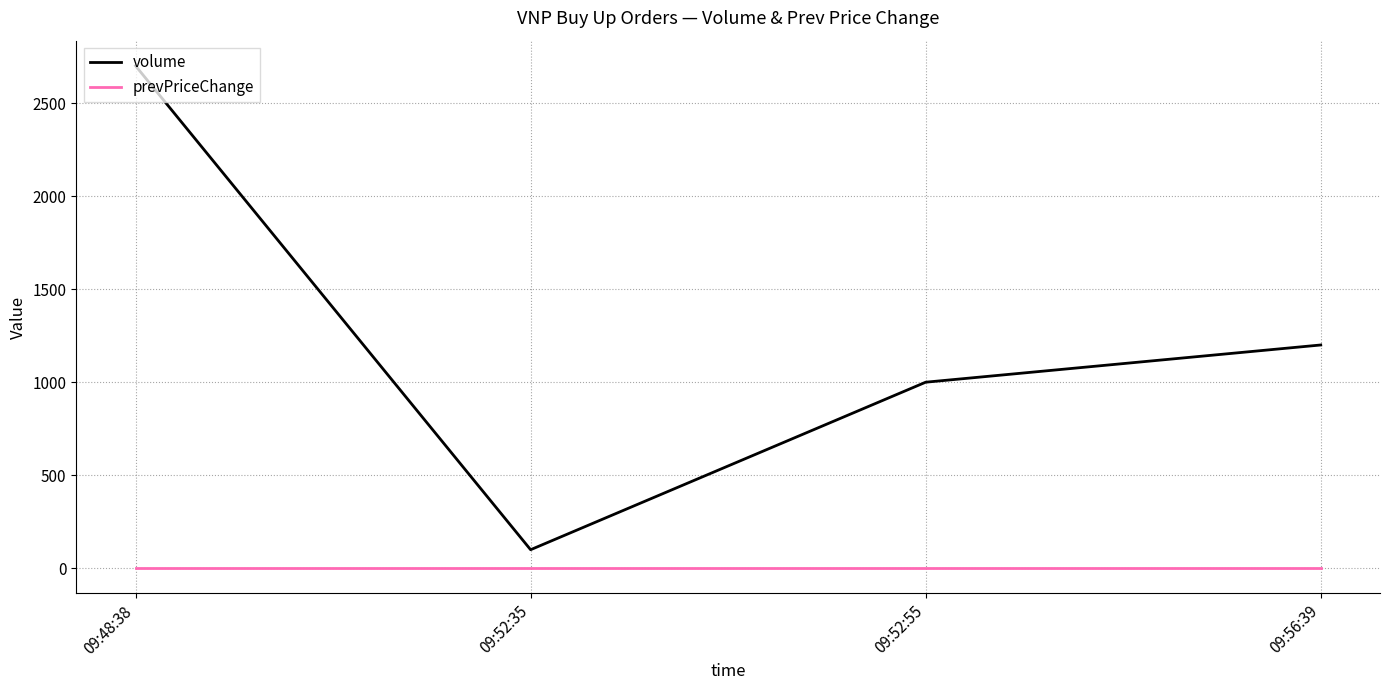

Which series has the largest total across all categories?

volume